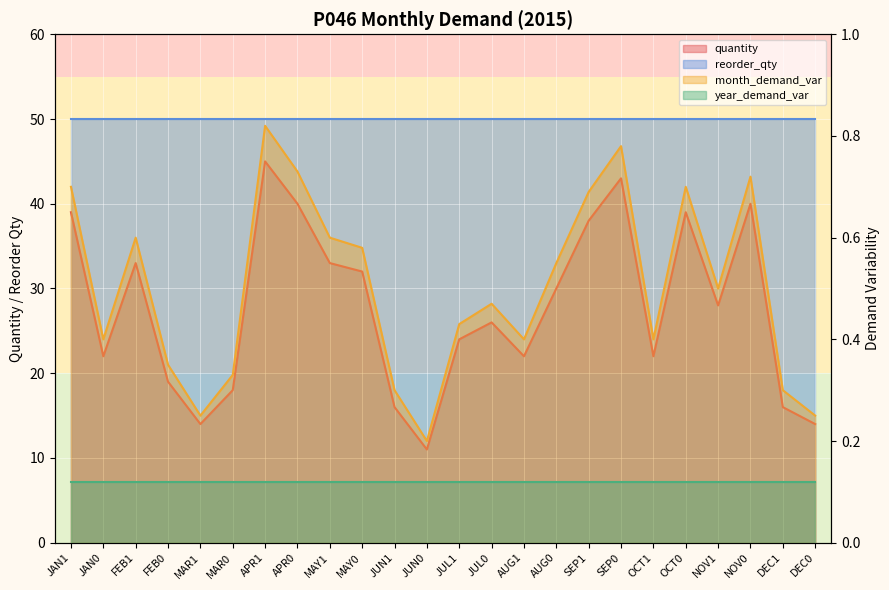

How many data points in quantity are above 28?

11